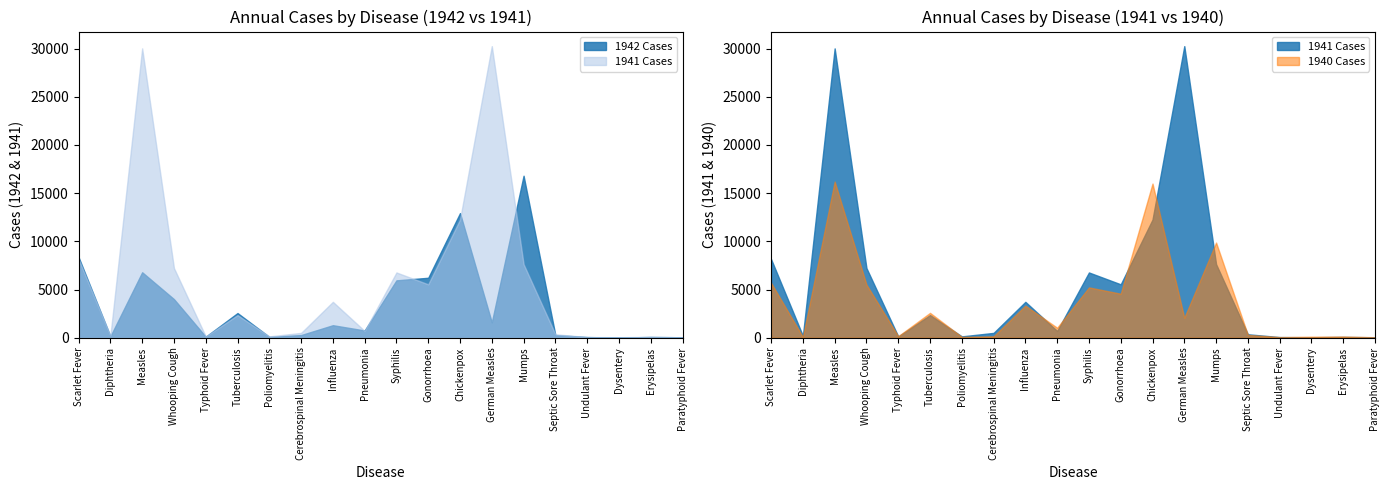

Is the value of 1941 Cases at Mumps greater than the value of 1942 Cases at Septic Sore Throat?

Yes